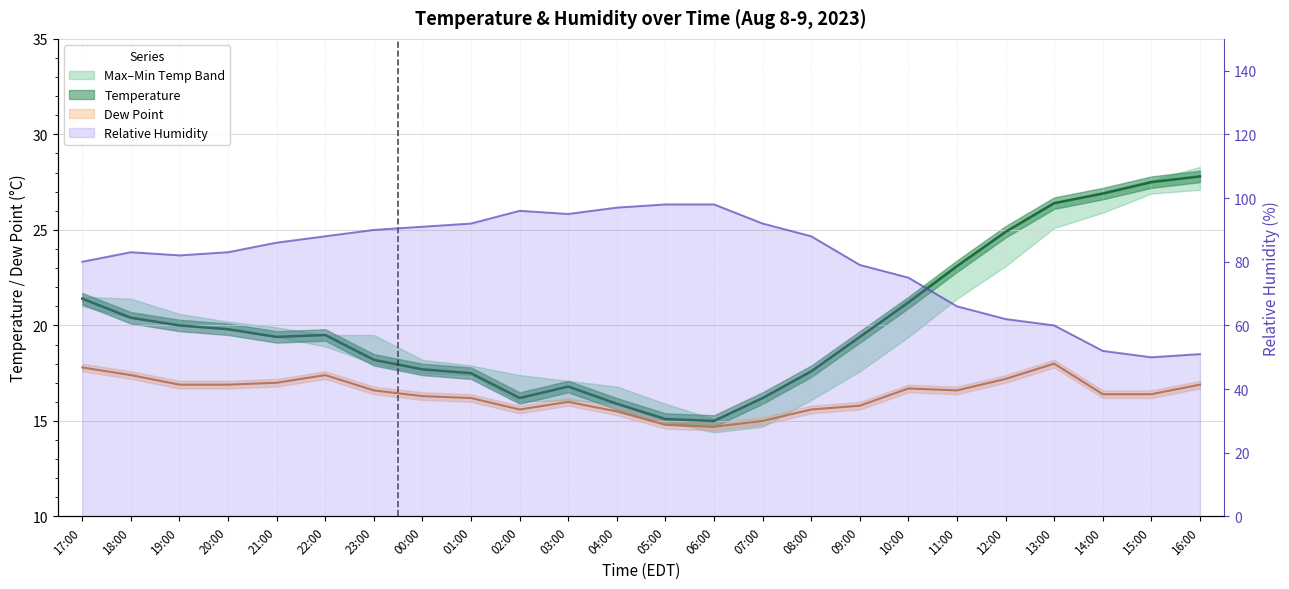

Which has a higher value, 02:00 or 19:00?

19:00